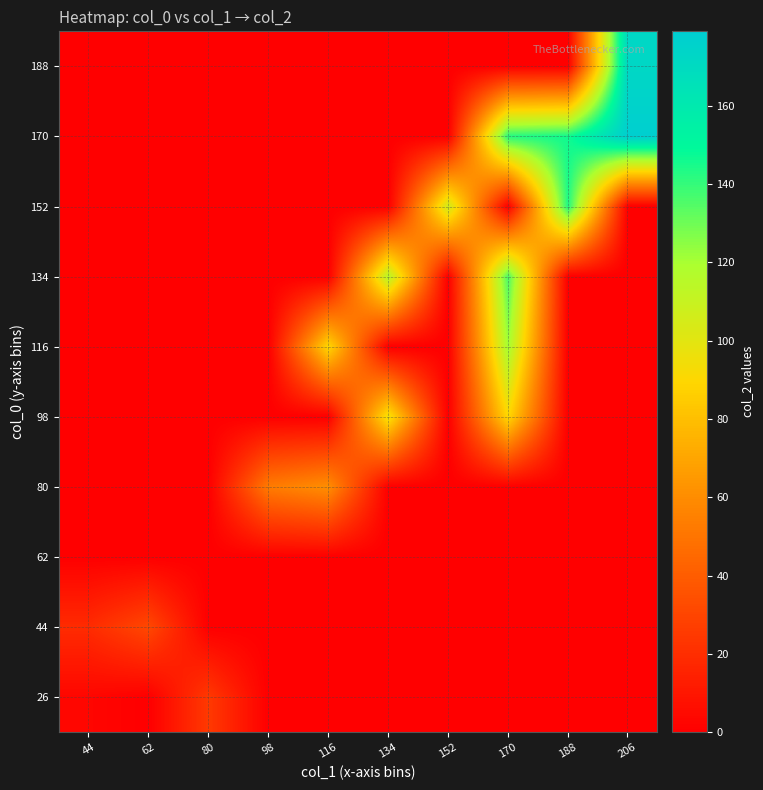

How many categories are shown in the chart?

10